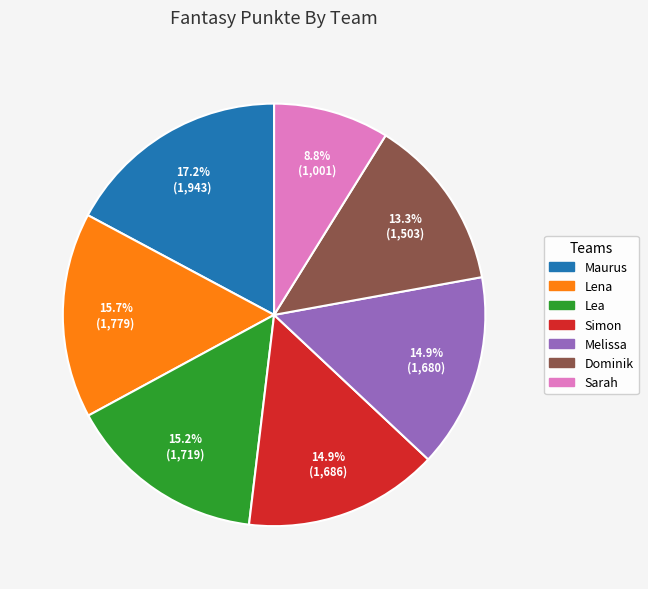

Is there a majority slice in this chart?

No